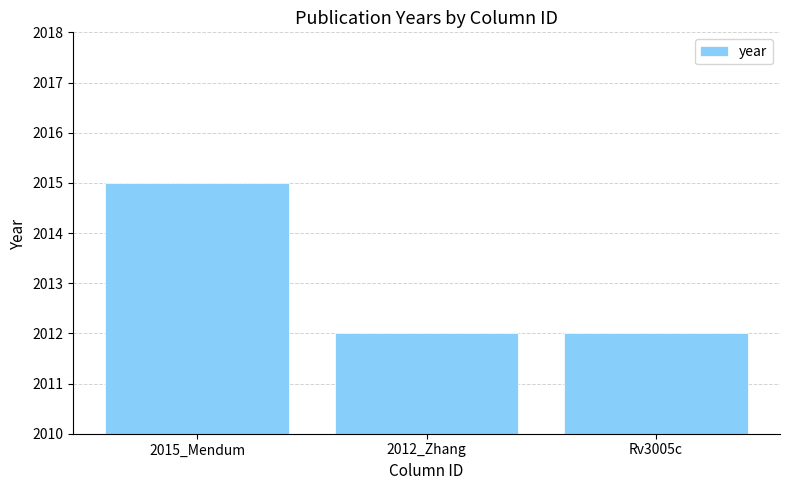

What is the sum of the values at 2015_Mendum and 2012_Zhang?

4027